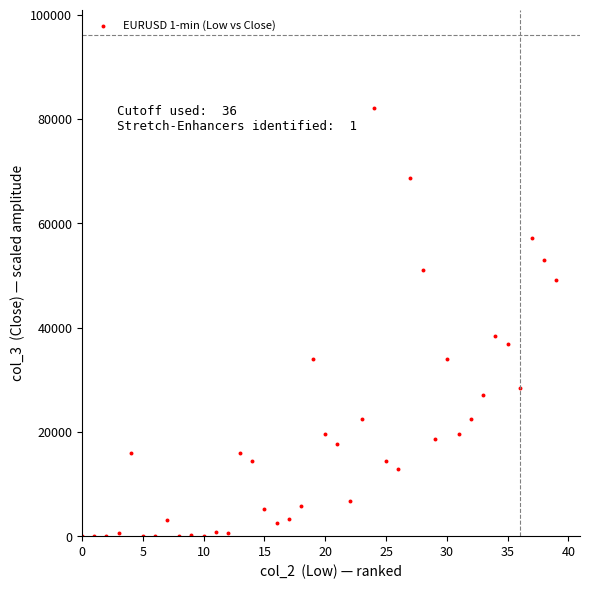

What is the range of Y values (max minus min)?

82000.0